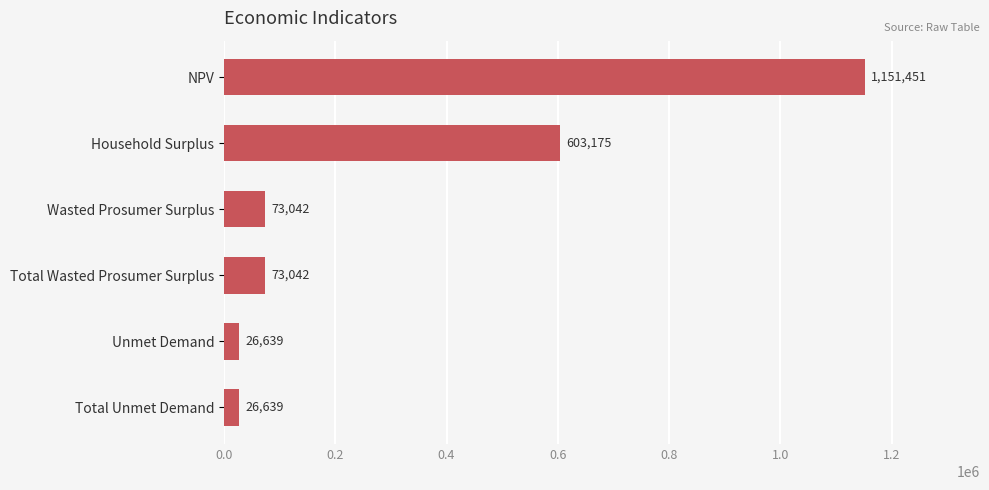

What is the value of the 1st bar from the top?

1151451.3